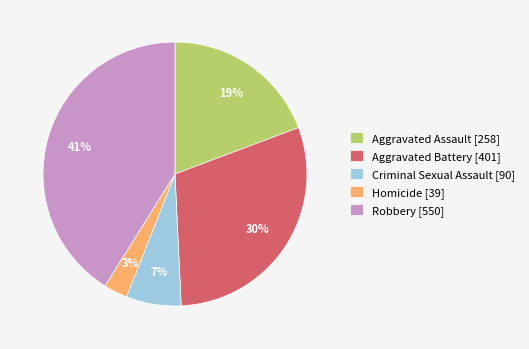

Which has a higher value, Criminal Sexual Assault [90] or Robbery [550]?

Robbery [550]